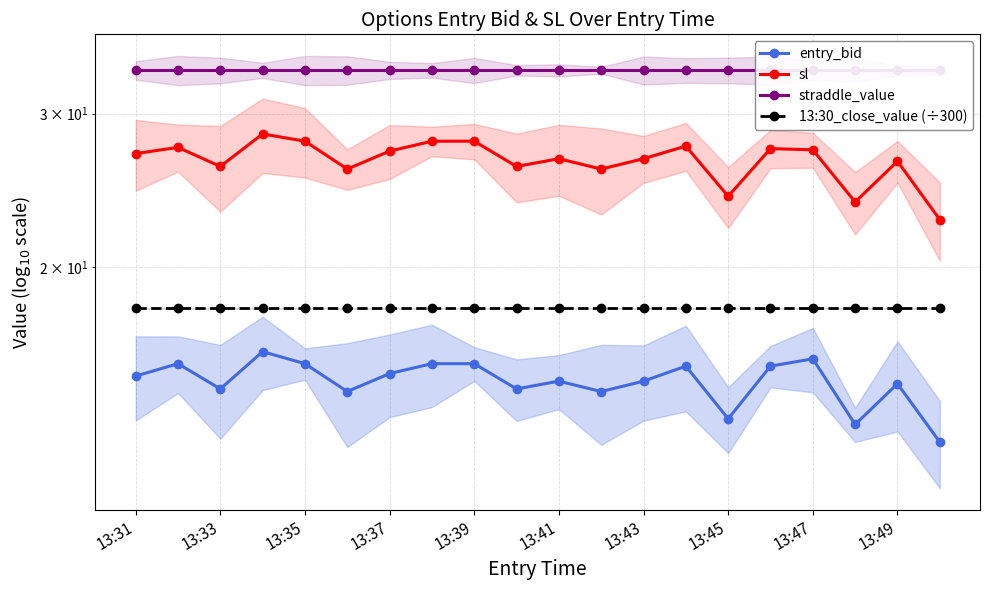

Rank the categories by straddle_value value from lowest to highest.

13:31, 13:33, 13:35, 13:37, 13:39, 13:41, 13:43, 13:45, 13:47, 13:49, 10, 11, 12, 13, 14, 15, 16, 17, 18, 19